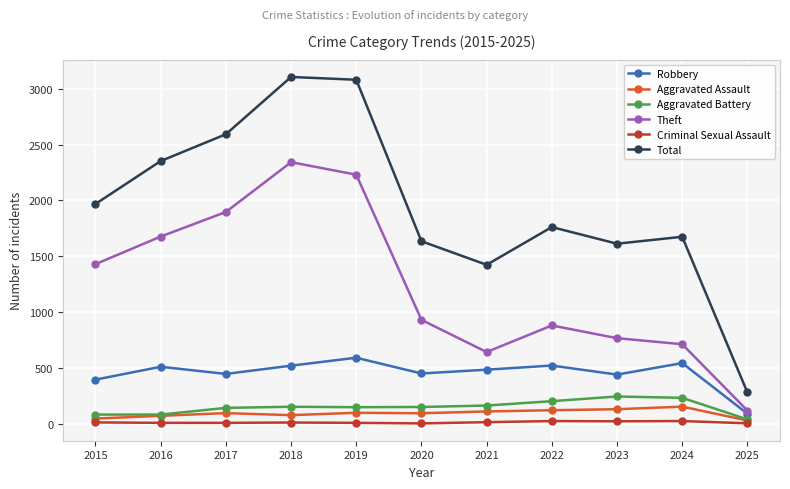

Which series has the largest total across all categories?

Total